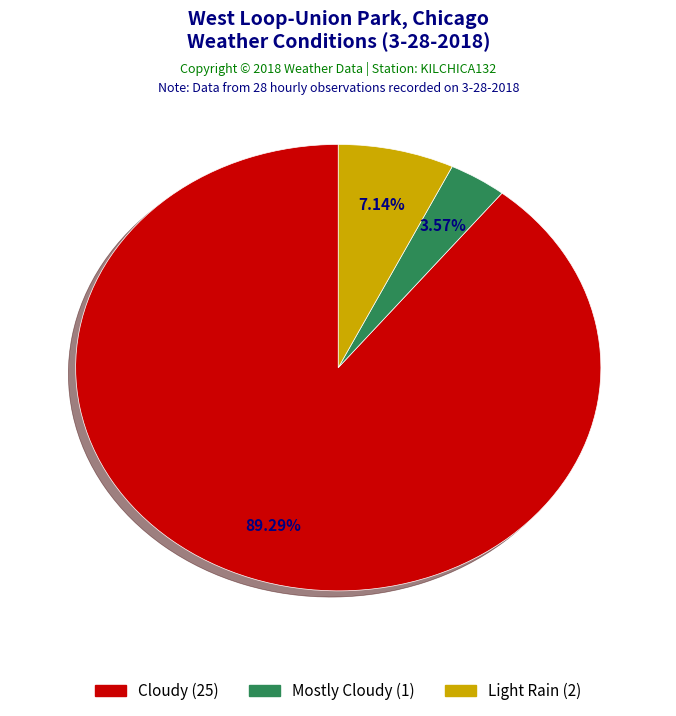

Is there any slice that represents more than half of the pie?

Yes